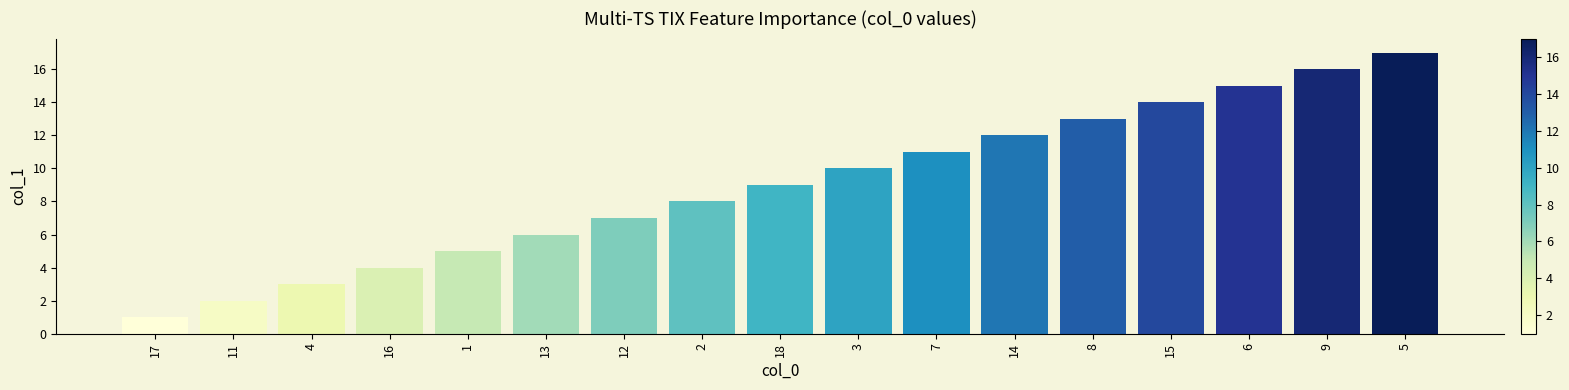

What is the difference between the second highest and second lowest values?

14